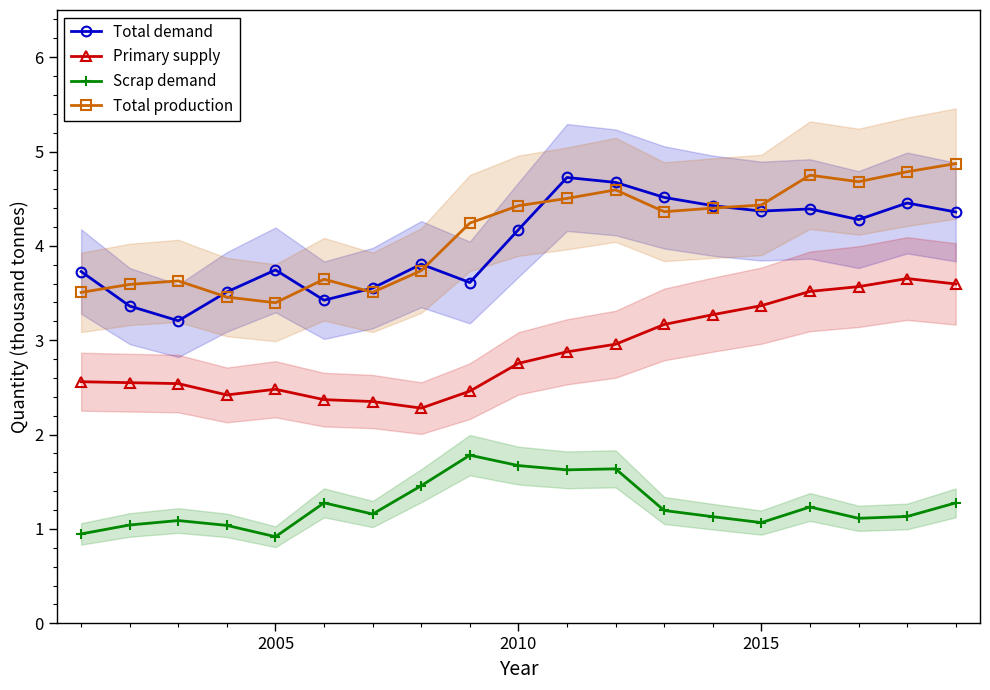

At which category does Total demand reach its first local peak?

2005